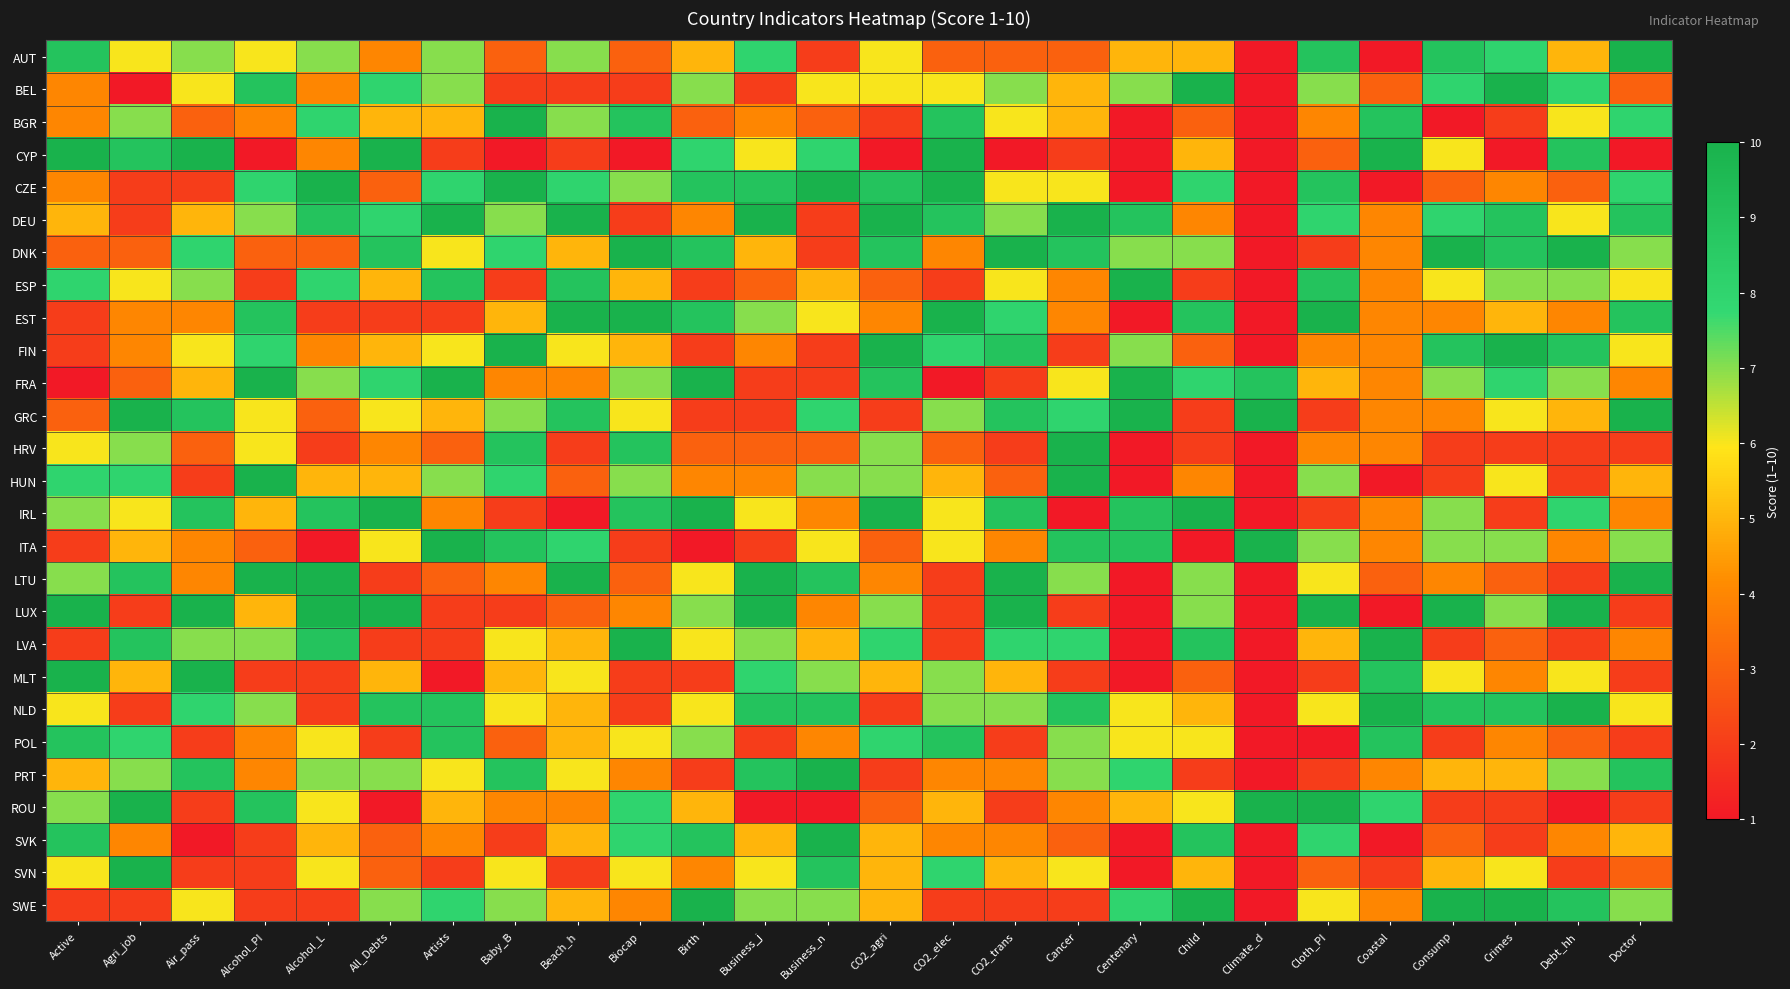

What is the spread (max minus min) of values at Child?

9